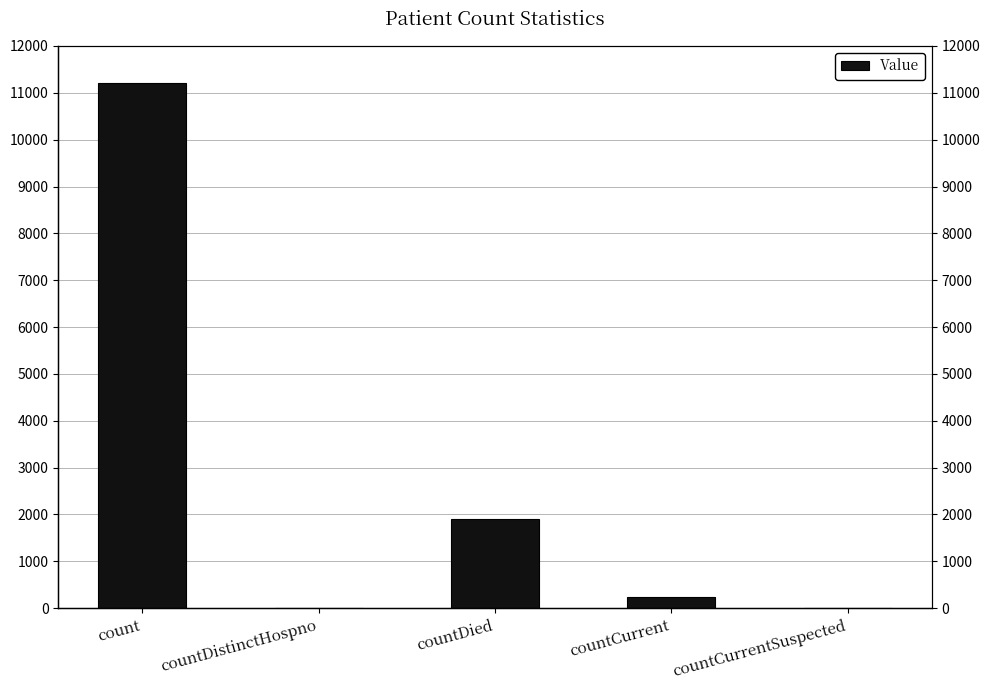

True or false: the data shows 409 at countCurrent.

False